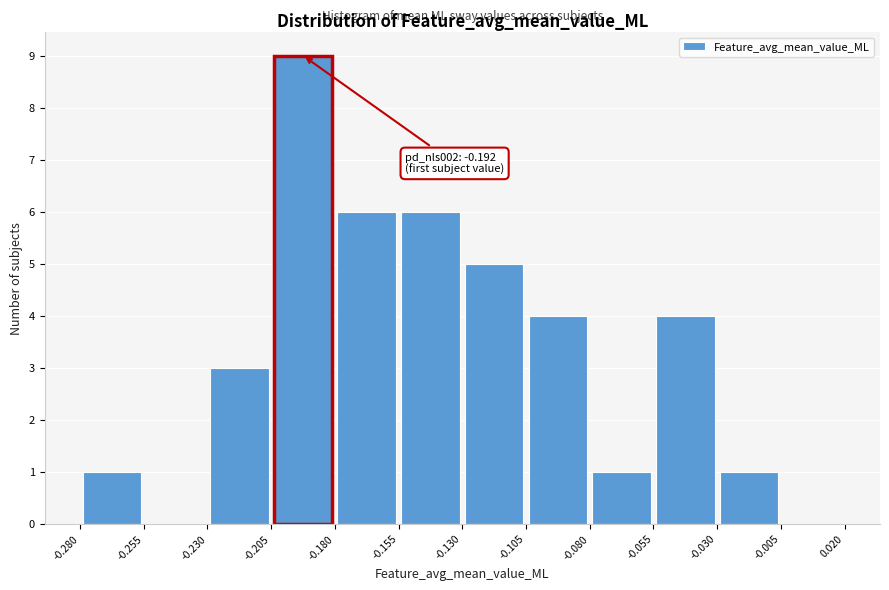

Over which range of the x-axis is the bar tallest?

-0.205 to -0.180